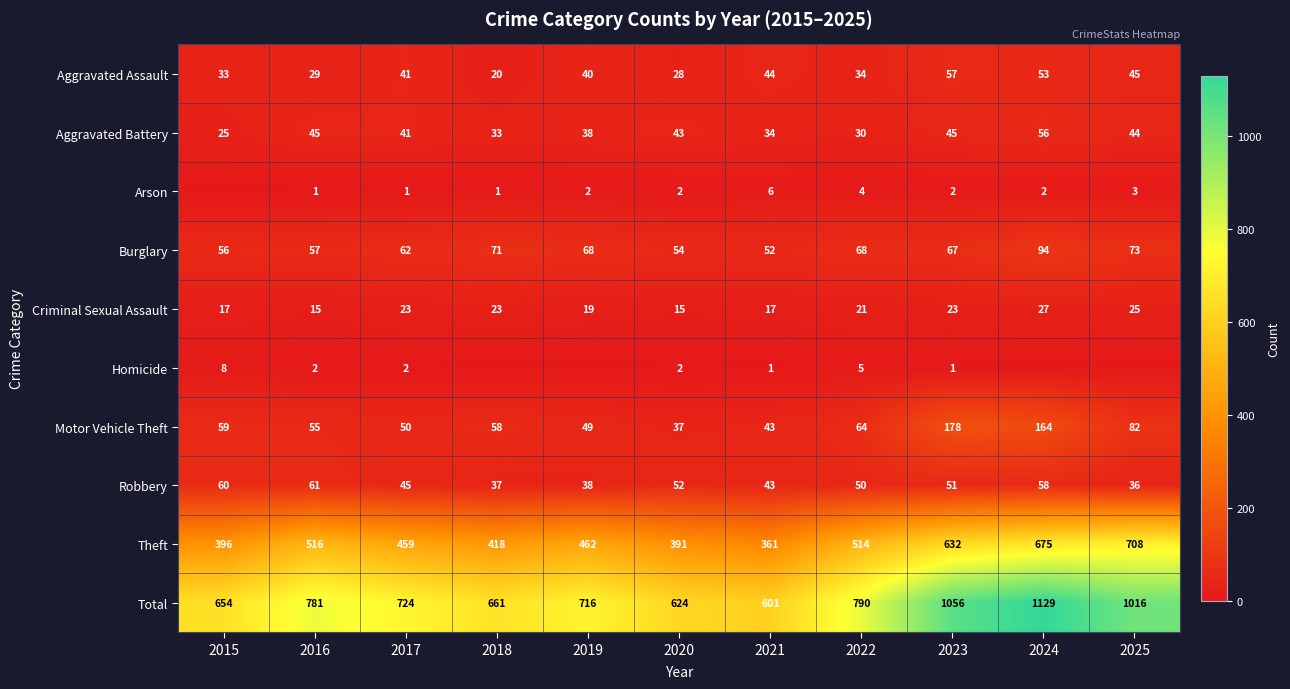

Is the value of Aggravated Battery at 2015 greater than the value of Criminal Sexual Assault at 2016?

Yes